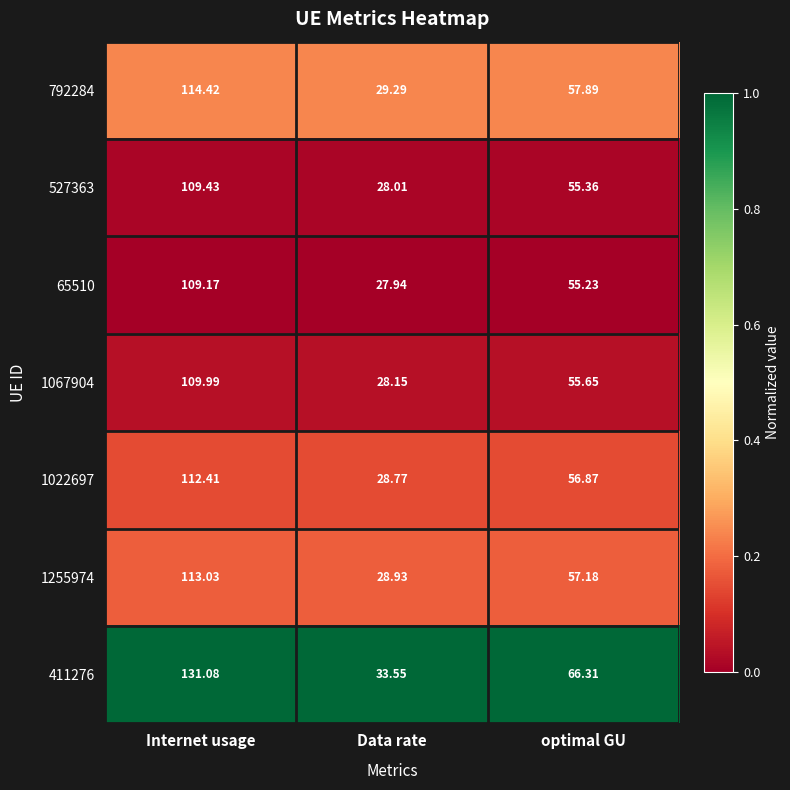

At which category does the chart reach its peak across all series?

Internet usage